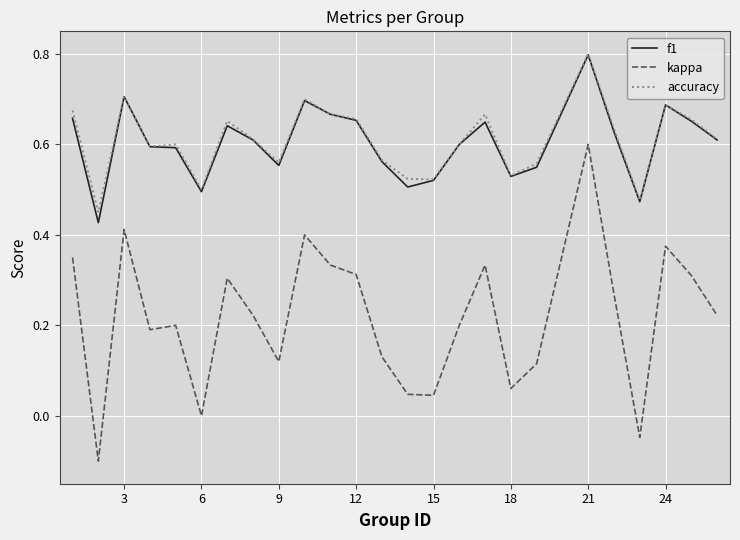

True or false: kappa and f1 cross at least once.

False